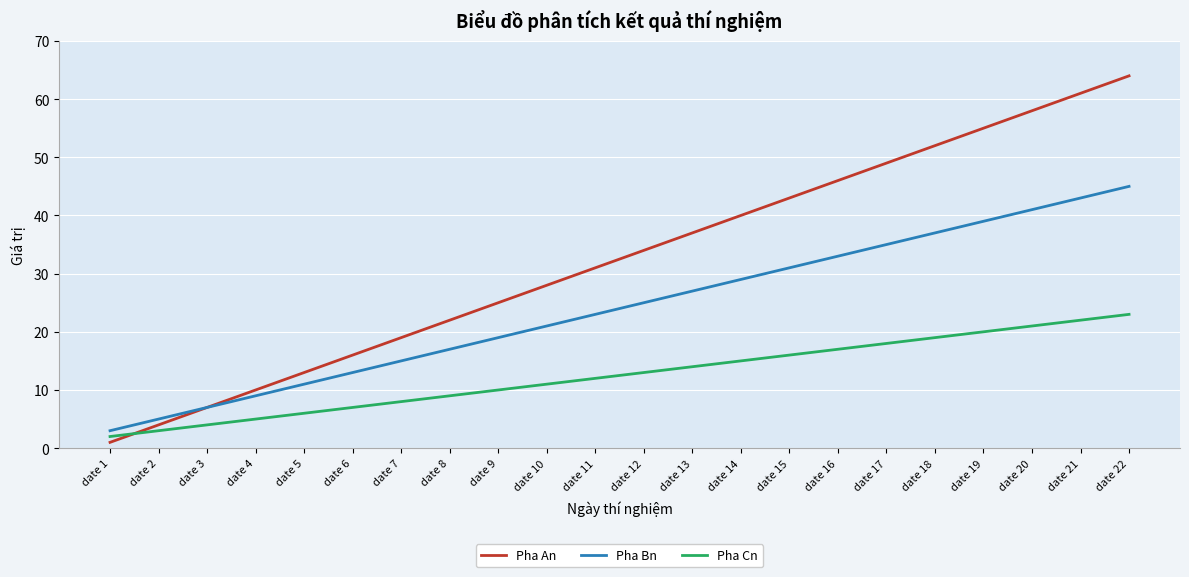

How many series are shown in this chart?

3